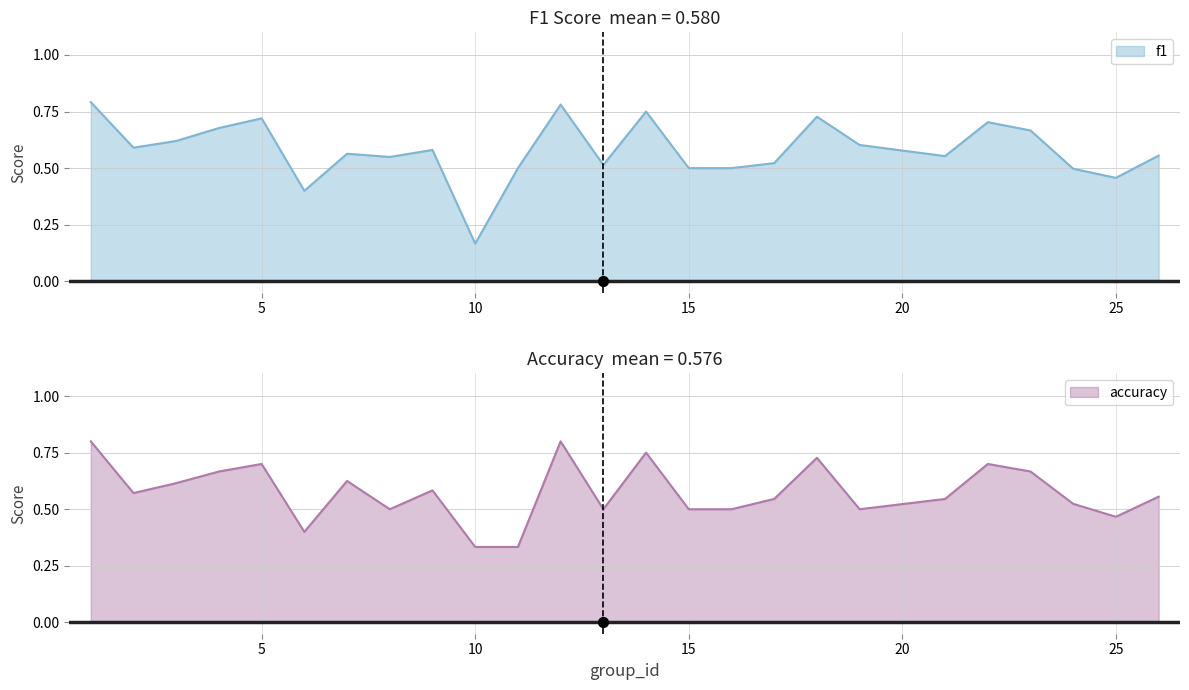

Which series has the largest total across all categories?

f1